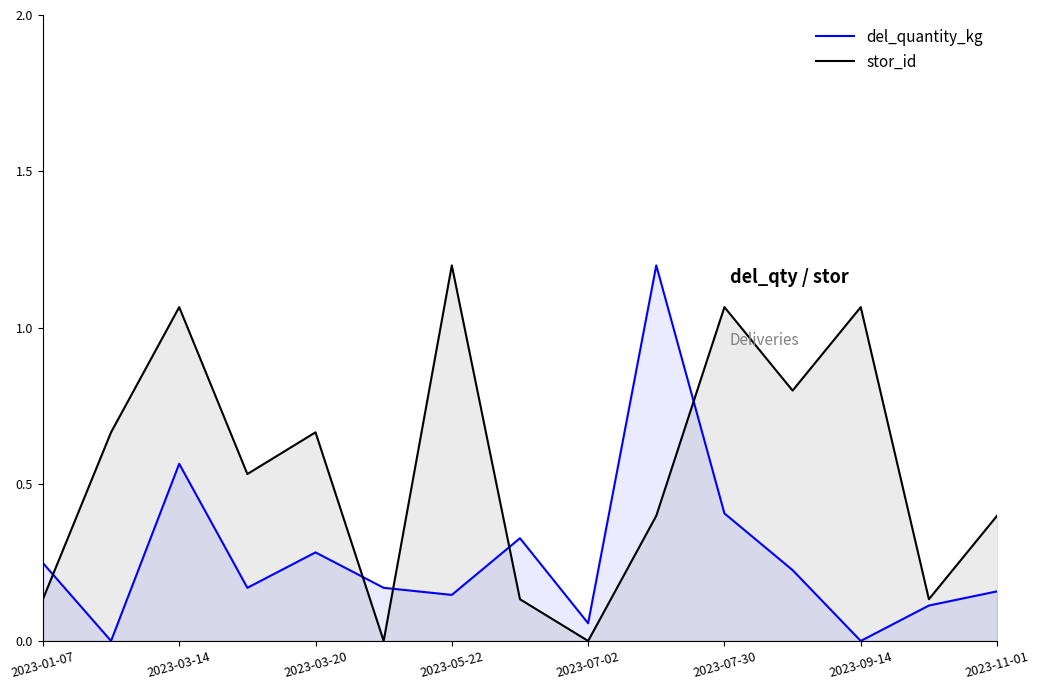

What is the greatest value displayed?

1.2